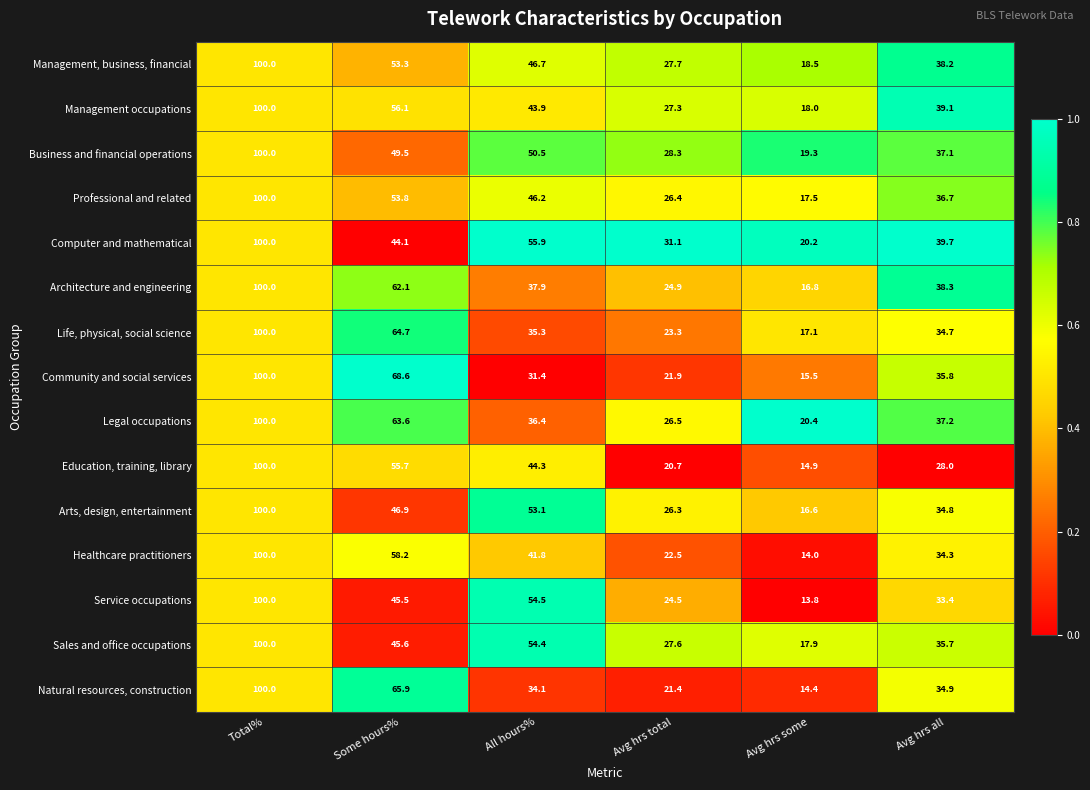

The value of Arts, design, entertainment at Avg hrs total is 26.3. True or false?

True